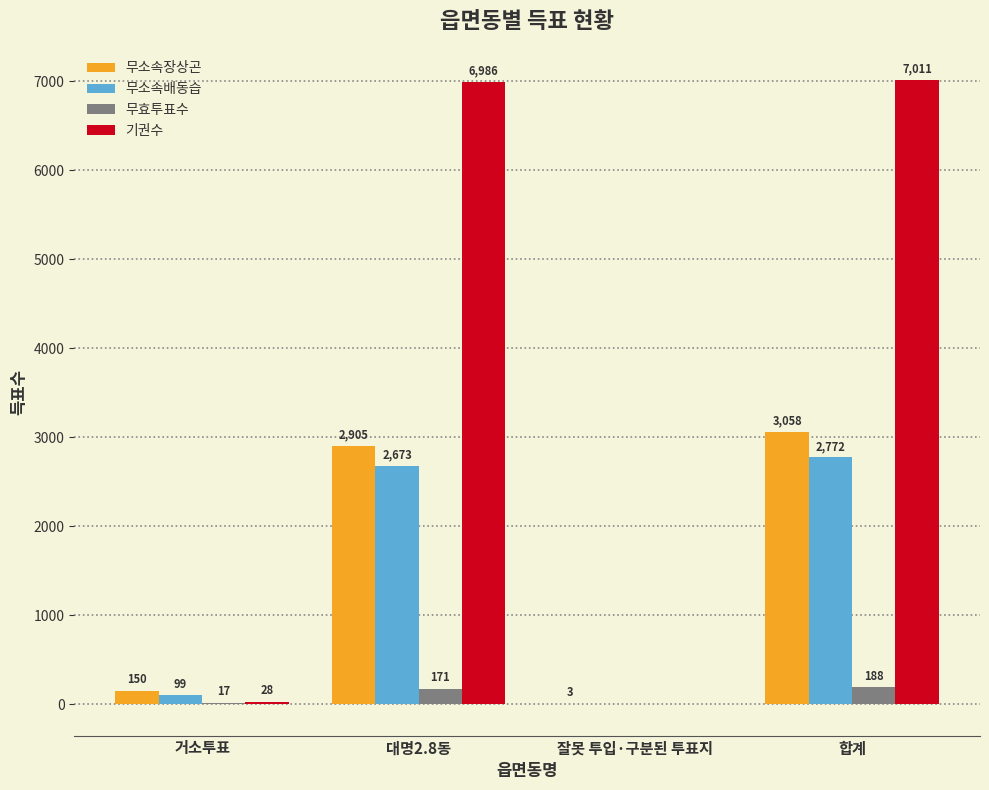

What is the total value across all series at 합계?

13029